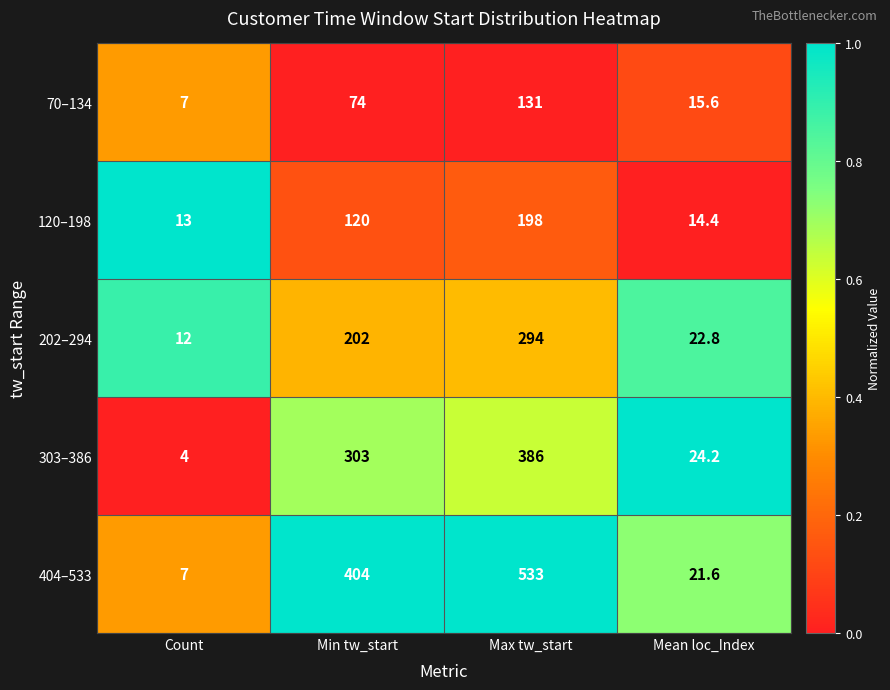

At Min tw_start, list the series in order from smallest to largest.

70–134, 120–198, 202–294, 303–386, 404–533